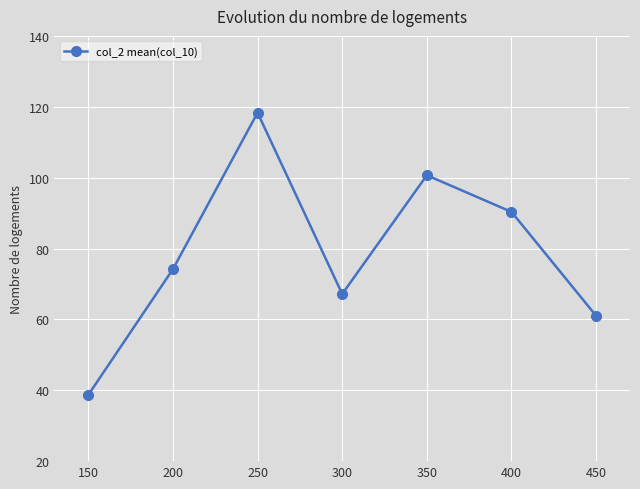

What is the approximate value at 400?

90.3